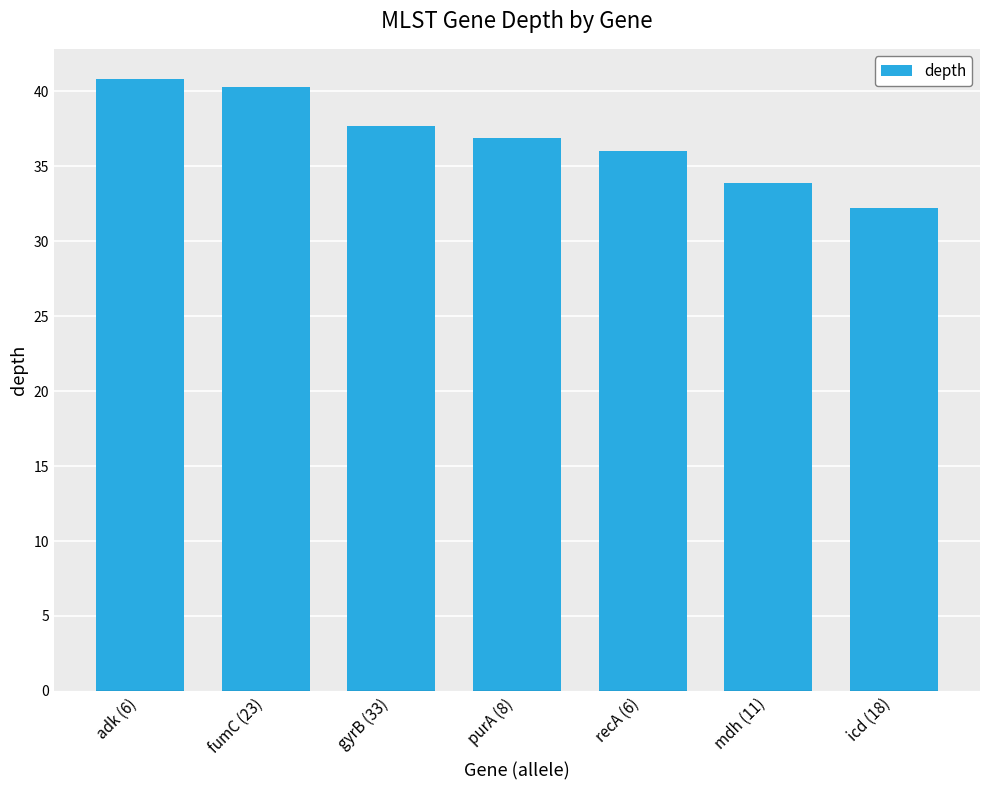

What is the greatest value displayed?

40.8